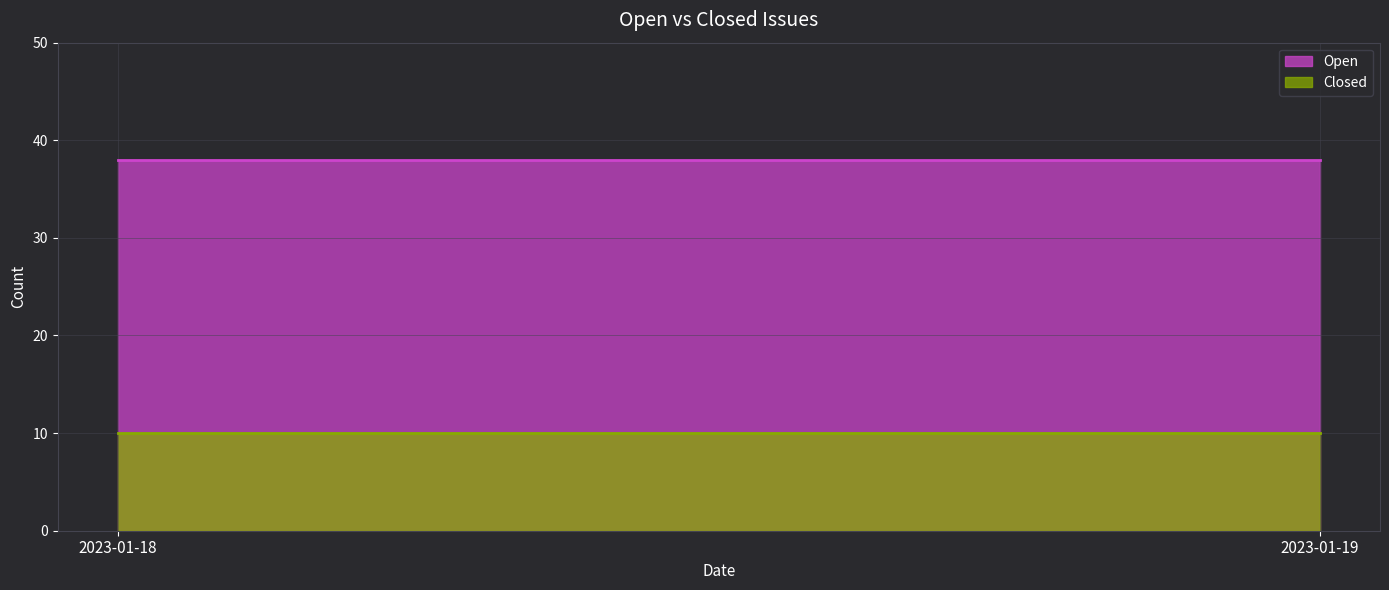

Reading right to left, list all the values displayed in this chart.

Open: 2023-01-19=38	2023-01-18=38
Closed: 2023-01-19=10	2023-01-18=10